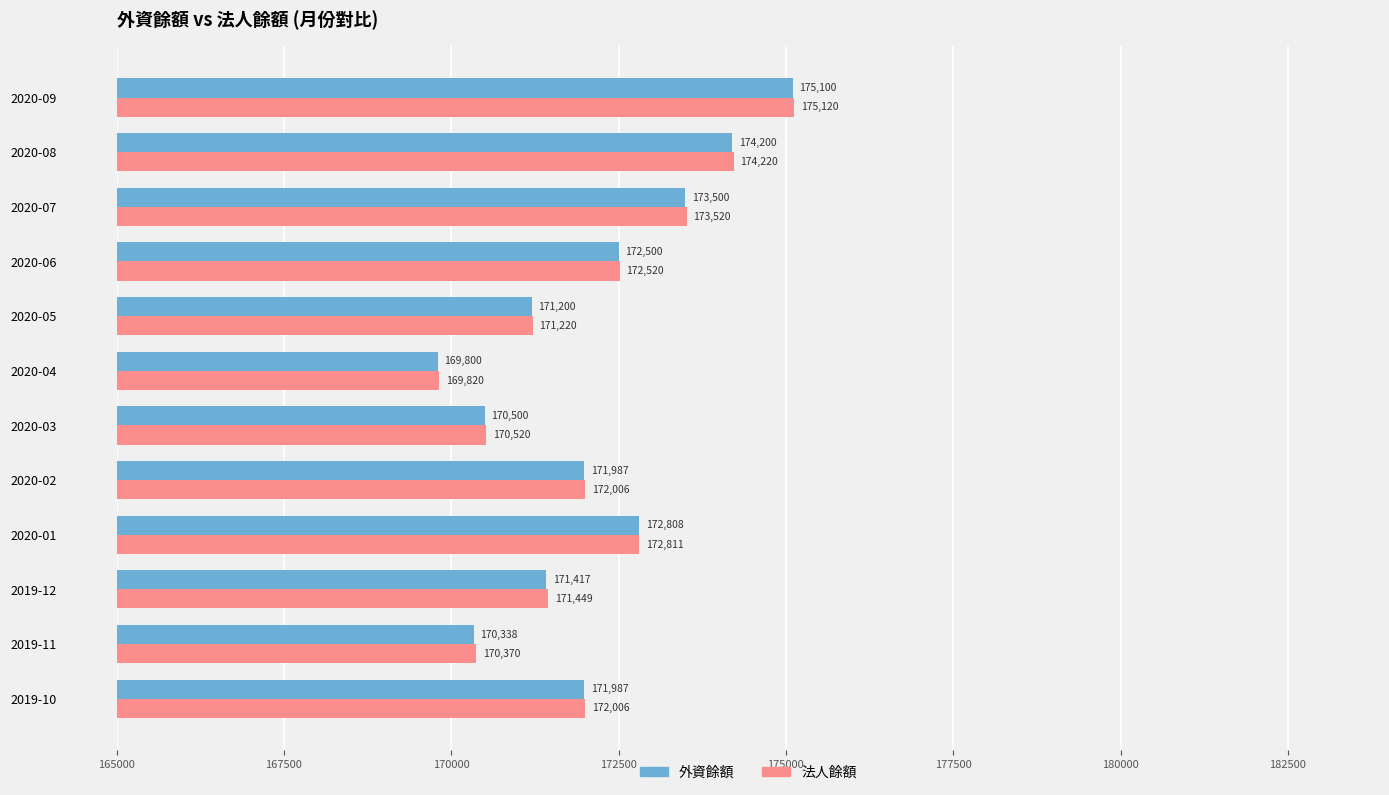

What is the sum of the 外資餘額 values at 2020-02 and 2019-12?

343404